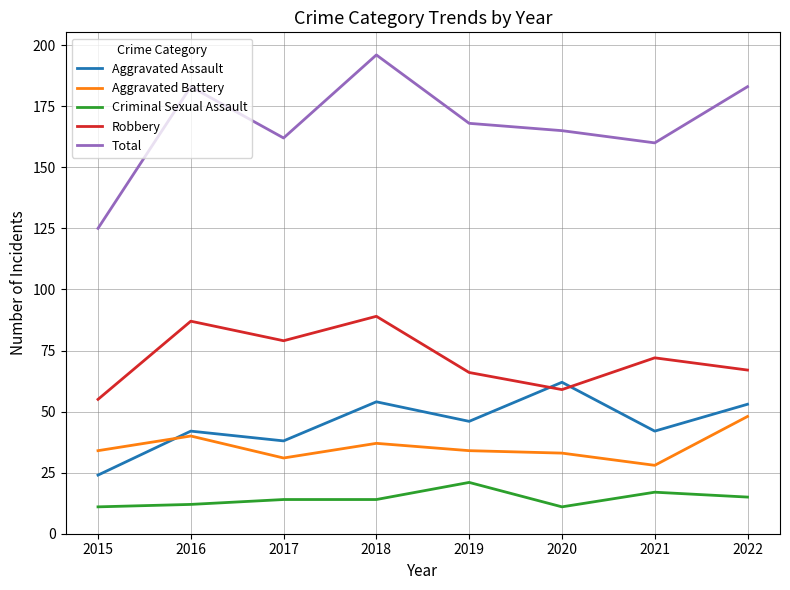

At which label does Criminal Sexual Assault reach its peak?

2019